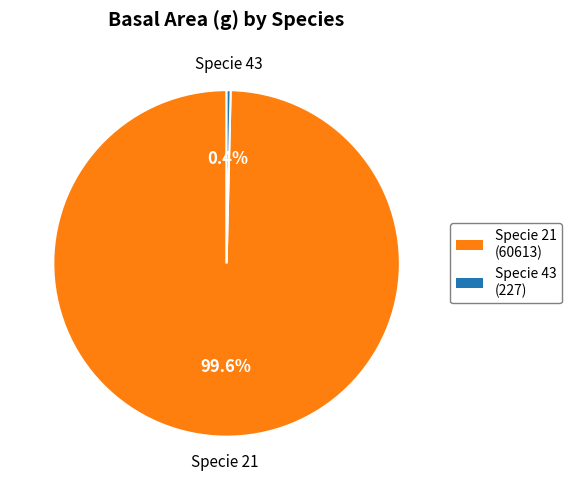

Does any single category account for the majority?

Yes